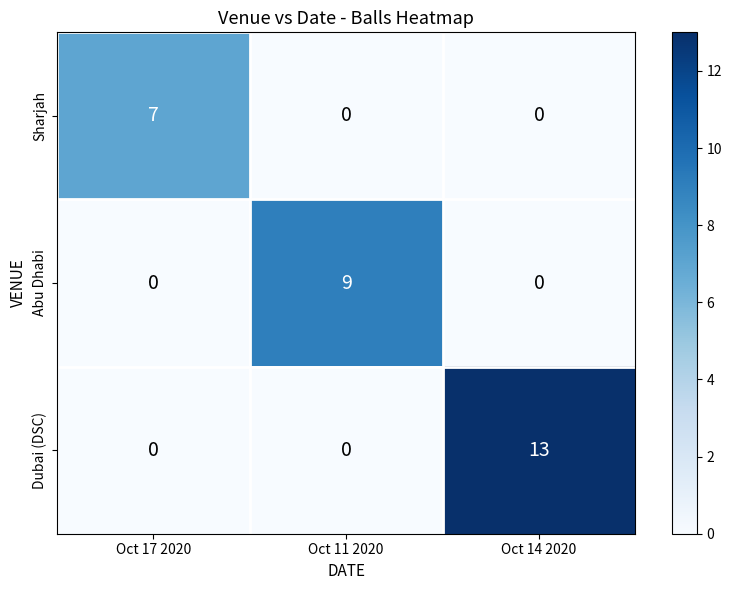

How many categories are shown in the chart?

3